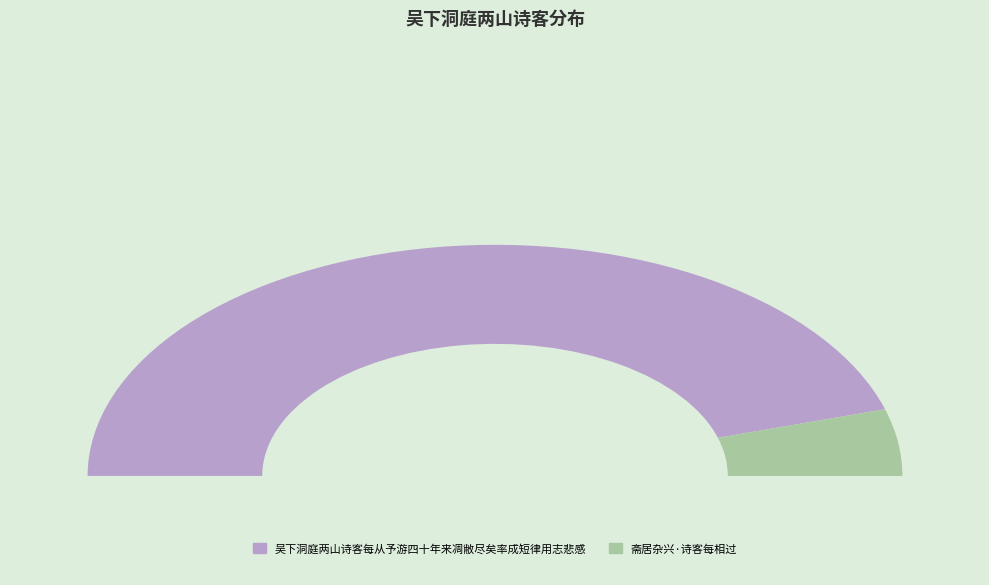

Which category accounts for the majority?

吴下洞庭两山诗客每从予游四十年来凋敝尽矣率成短律用志悲感